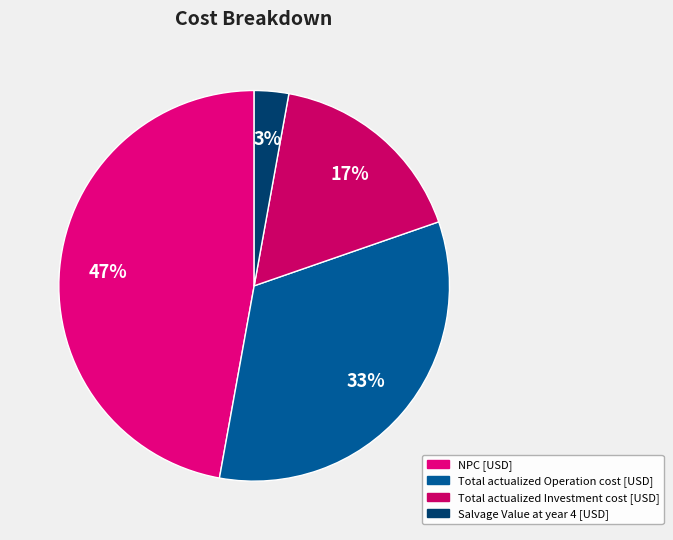

What is the total percentage of Total actualized Investment cost [USD] and NPC [USD]?

64.0%